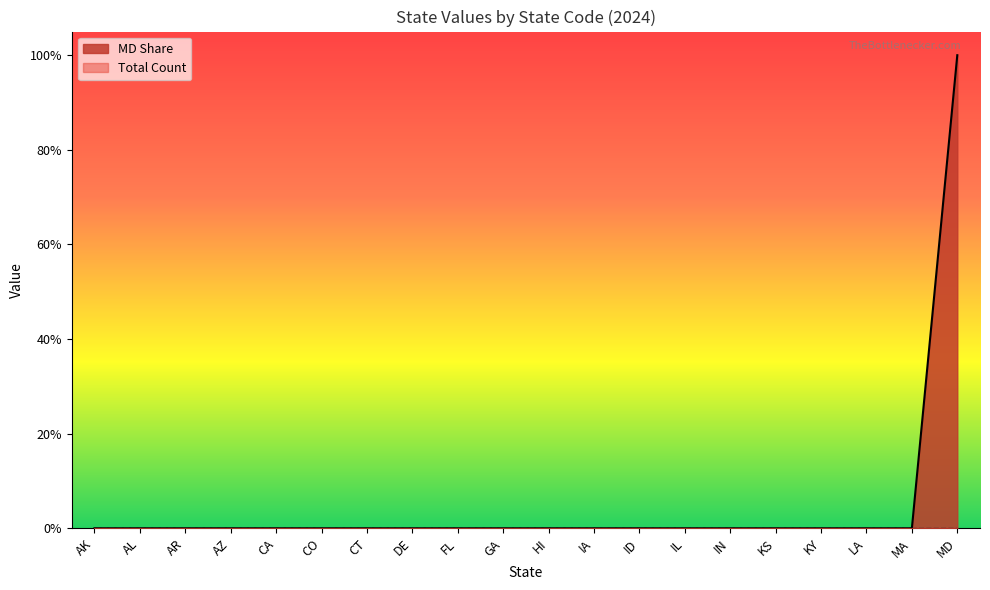

Which label corresponds to the largest value in the chart?

MD